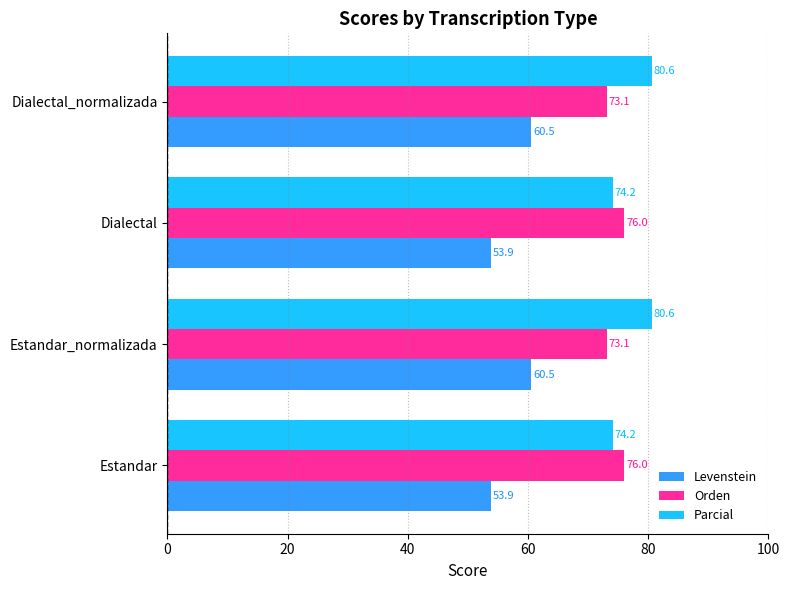

Which series has the largest total across all categories?

Parcial